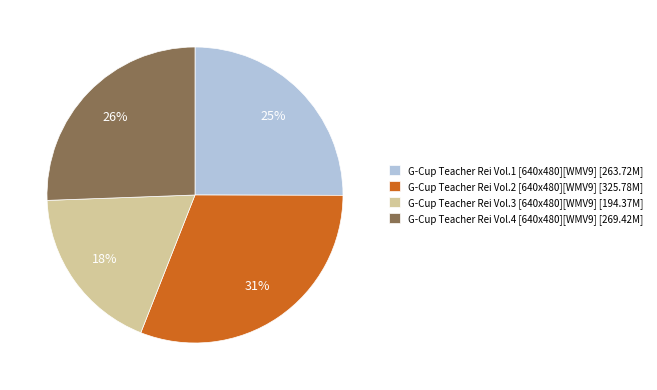

Is there any slice that represents more than half of the pie?

No